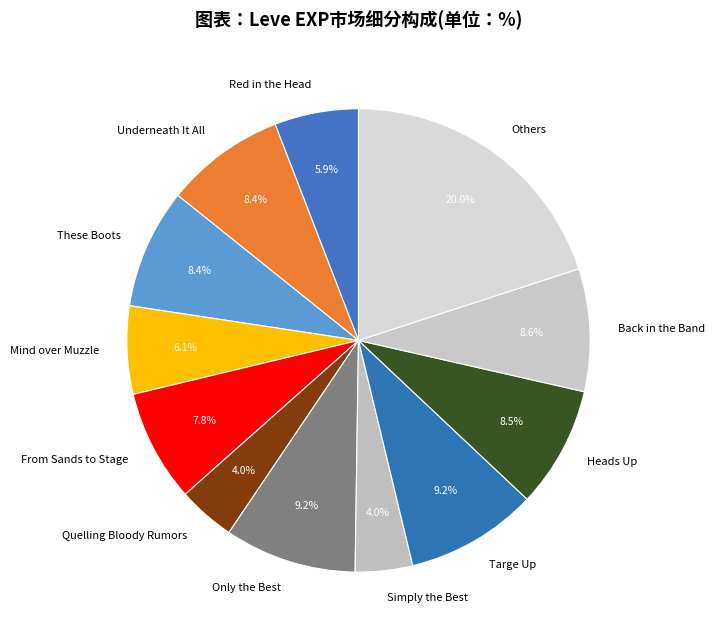

Does Quelling Bloody Rumors represent more than half of the total?

No